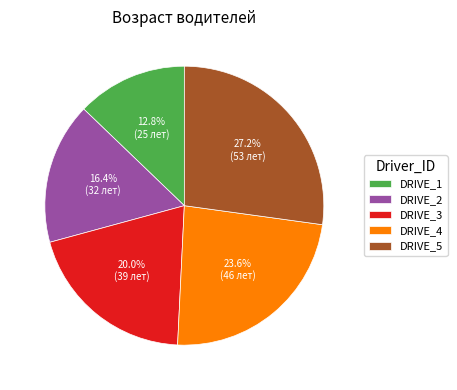

Does DRIVE_1 account for over 50% of the chart?

No